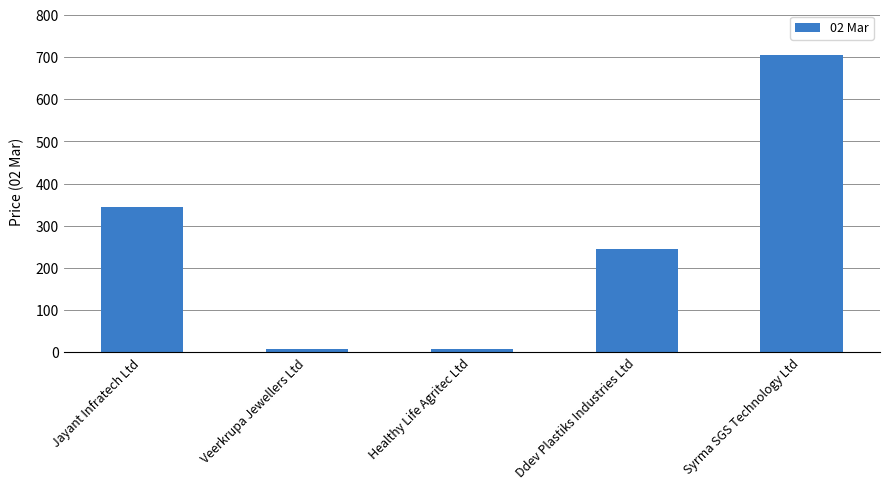

The chart shows a value of 244.0 at Ddev Plastiks Industries Ltd. True or false?

True